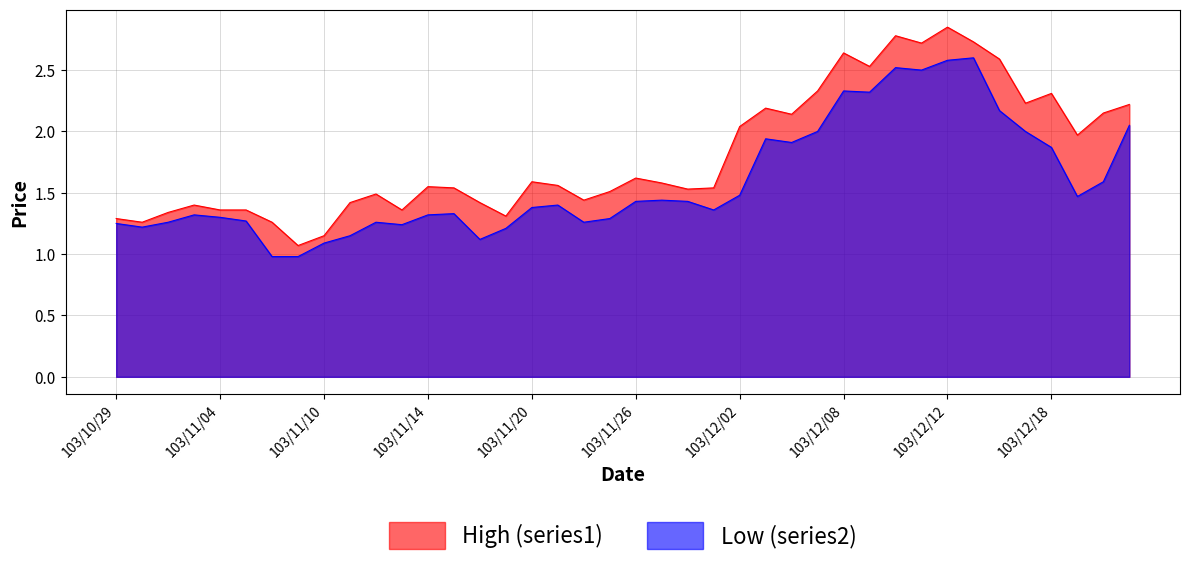

What is the spread (max minus min) of values at 103/11/20?

0.2